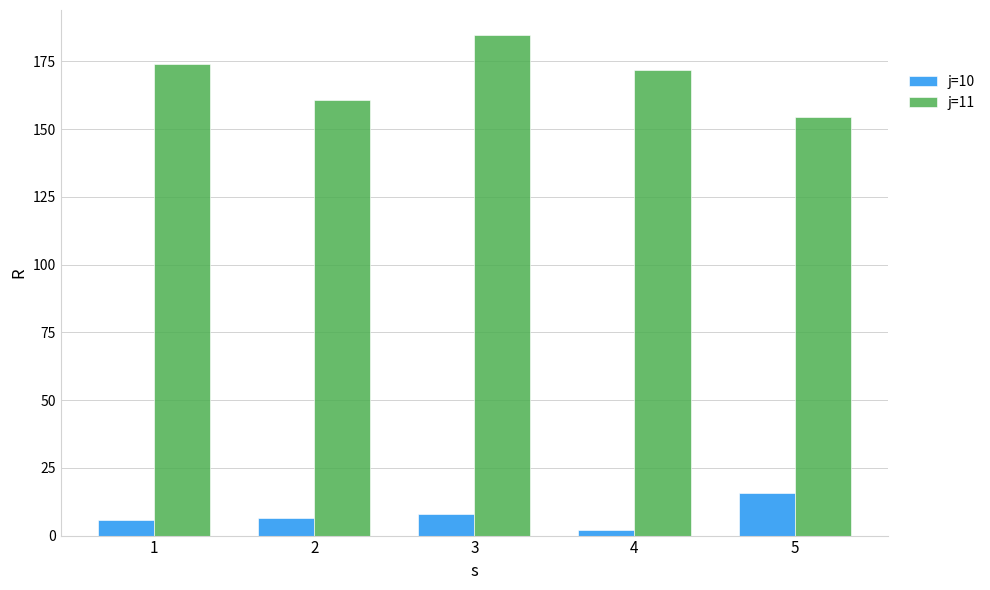

List the series in order of their overall mean, highest first.

j=11, j=10